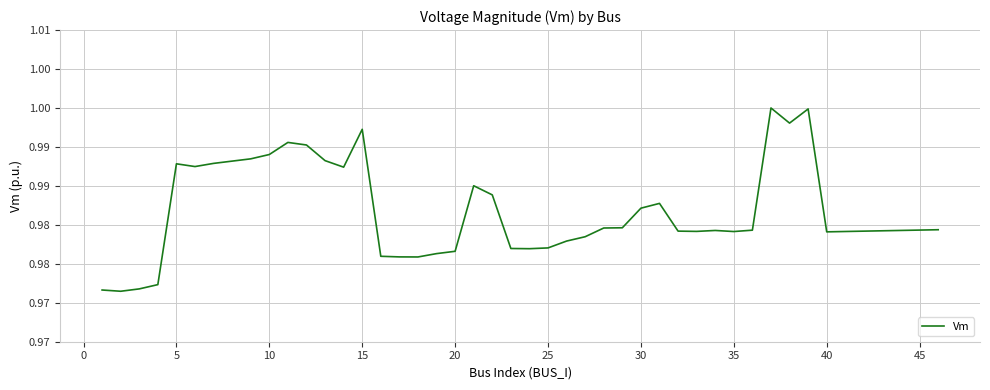

How many interior local peaks (higher than both neighbors) does the data have?

8